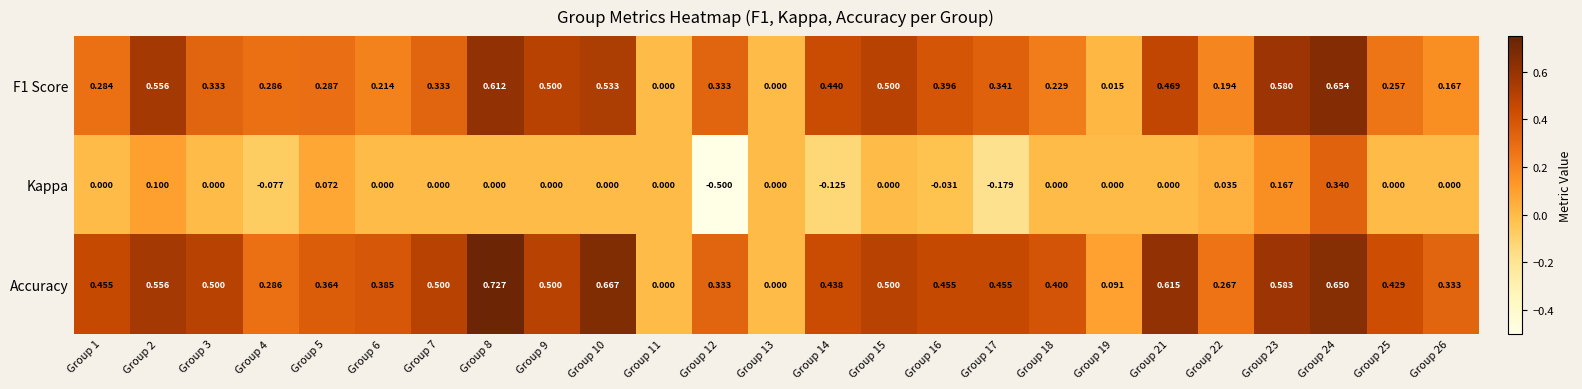

Which series has the largest total across all categories?

Accuracy